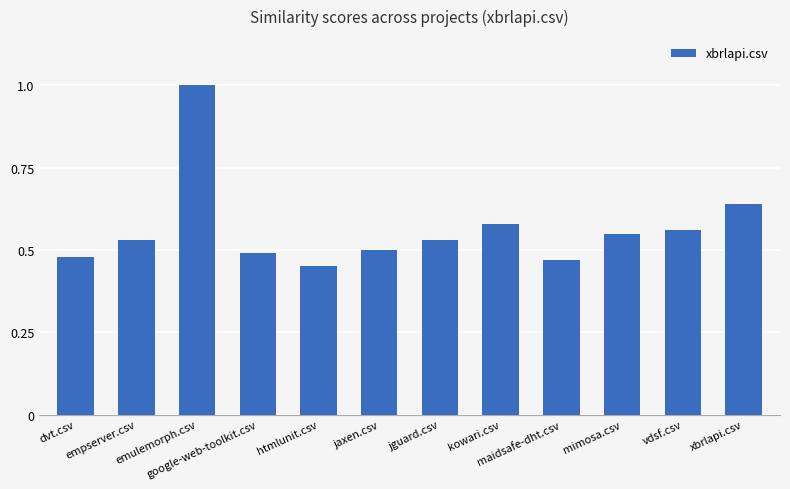

What is the maximum value shown in the chart?

1.0